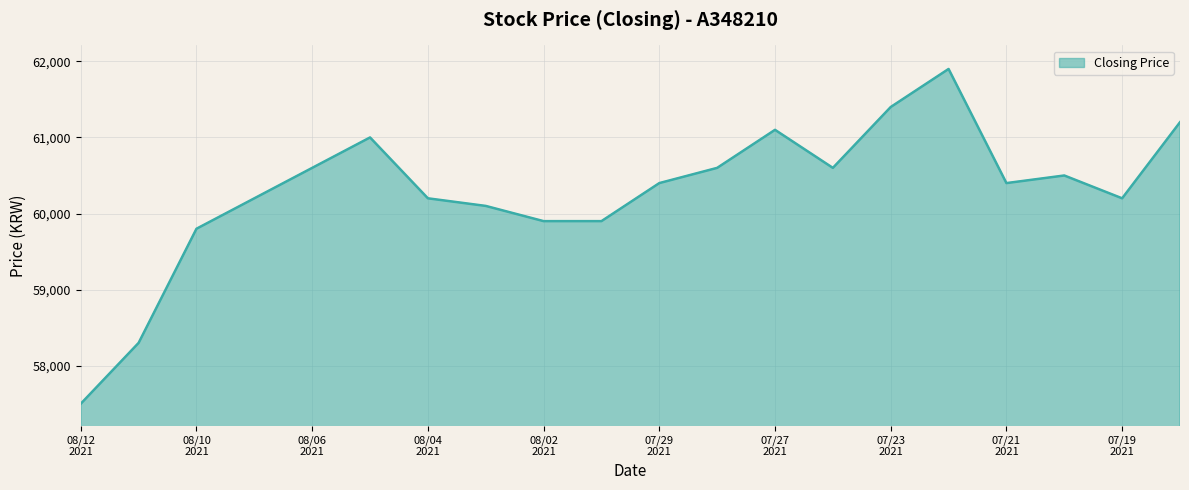

What is the minimum value shown in the chart?

57500